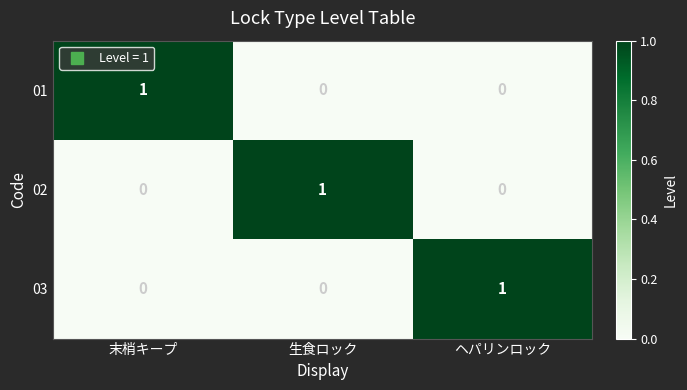

How many 02 values are between 0 and 1?

3